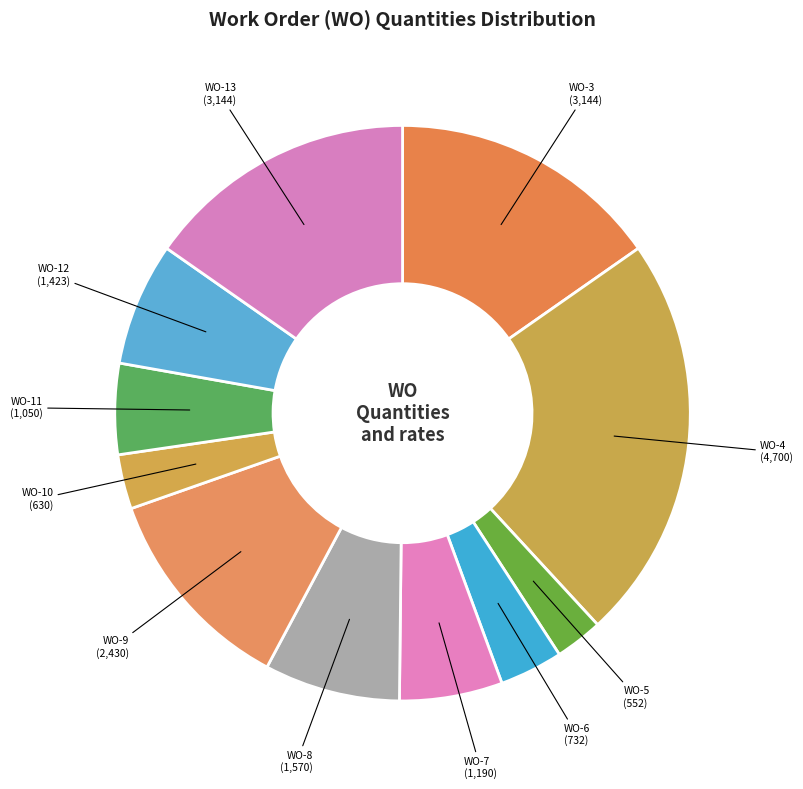

The WO-12 slice represents 1% of the pie. True or false?

False